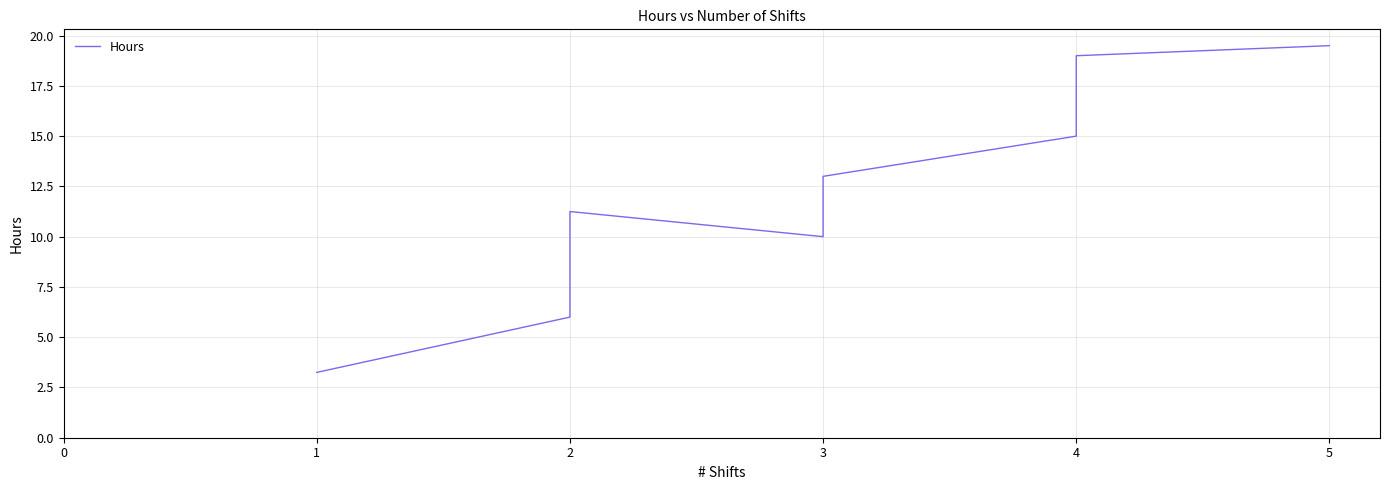

What is the maximum value shown in the chart?

19.5